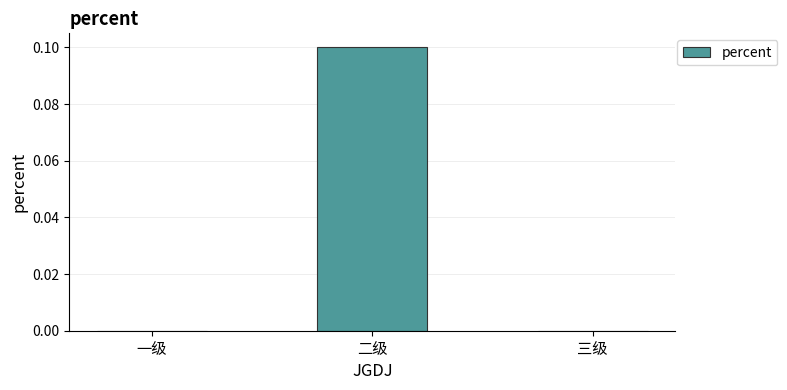

What is the change in value from 二级 to 三级?

-0.1